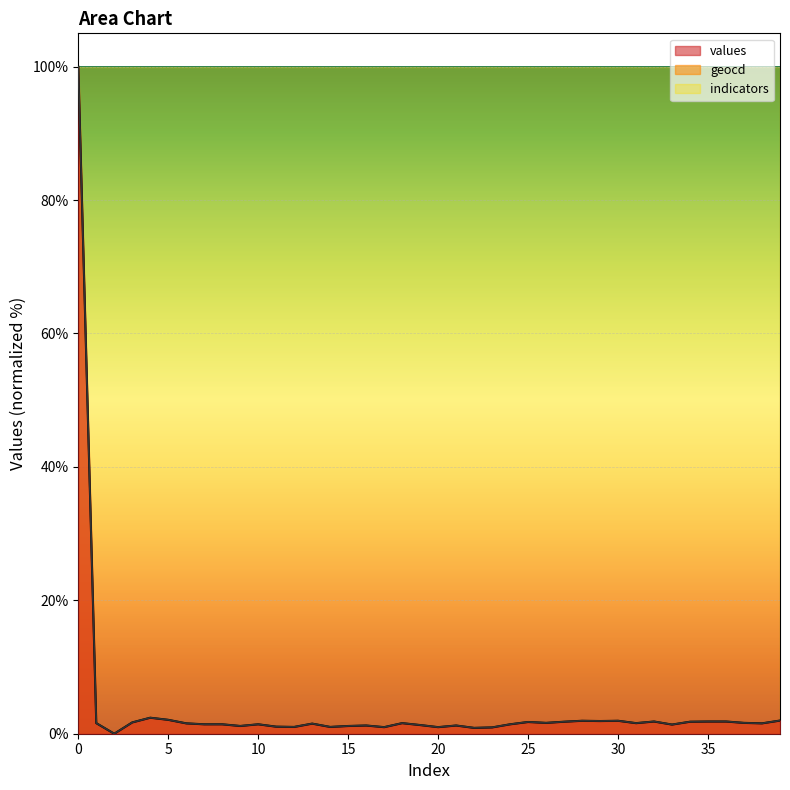

What is the value of the geocd point at the 35th from the left?

1.8